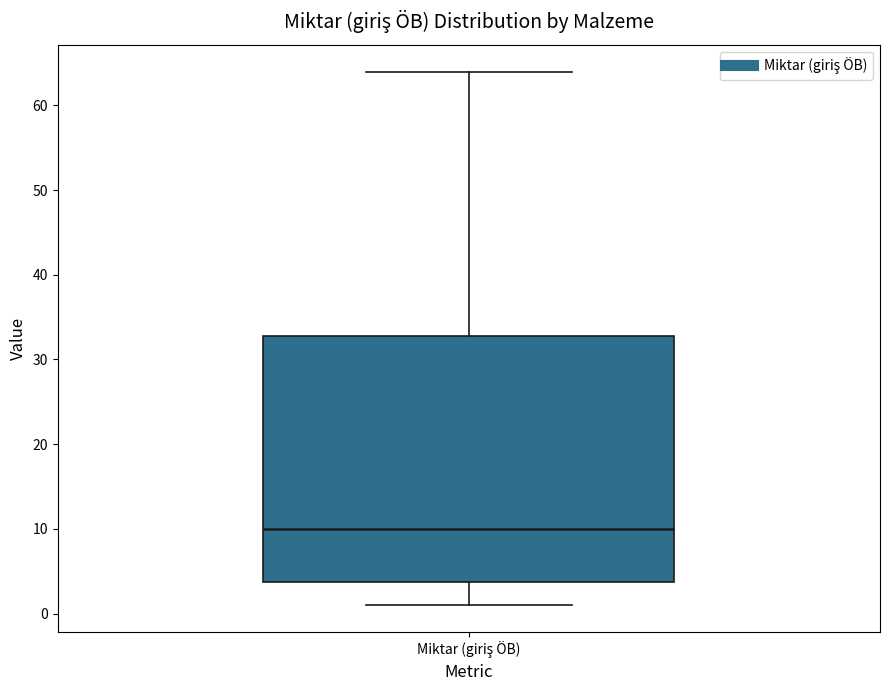

Where is the lower edge of the box for Miktar (giriş ÖB) on the y-axis? The values are not printed on the chart, so give them approximately, as read against the axis.

4